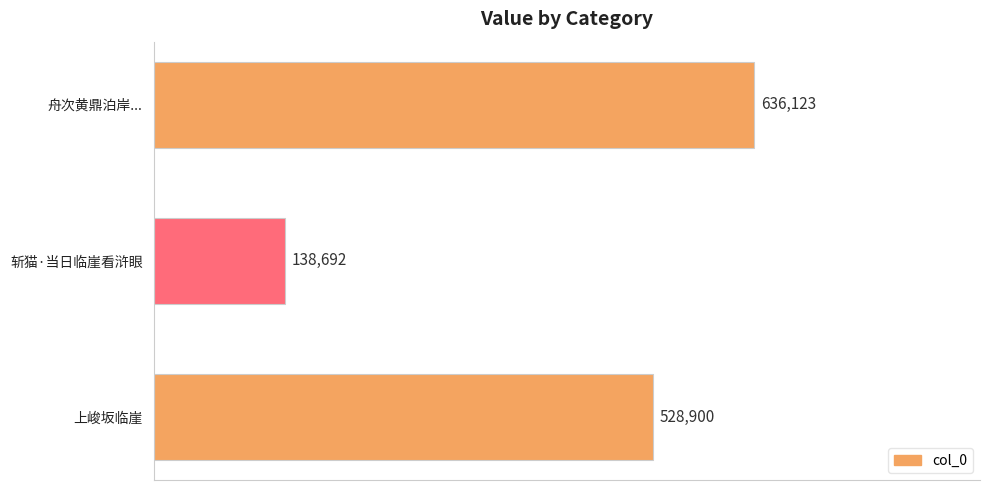

Reading bottom to top, list all the values displayed in this chart.

528900	138692	636123